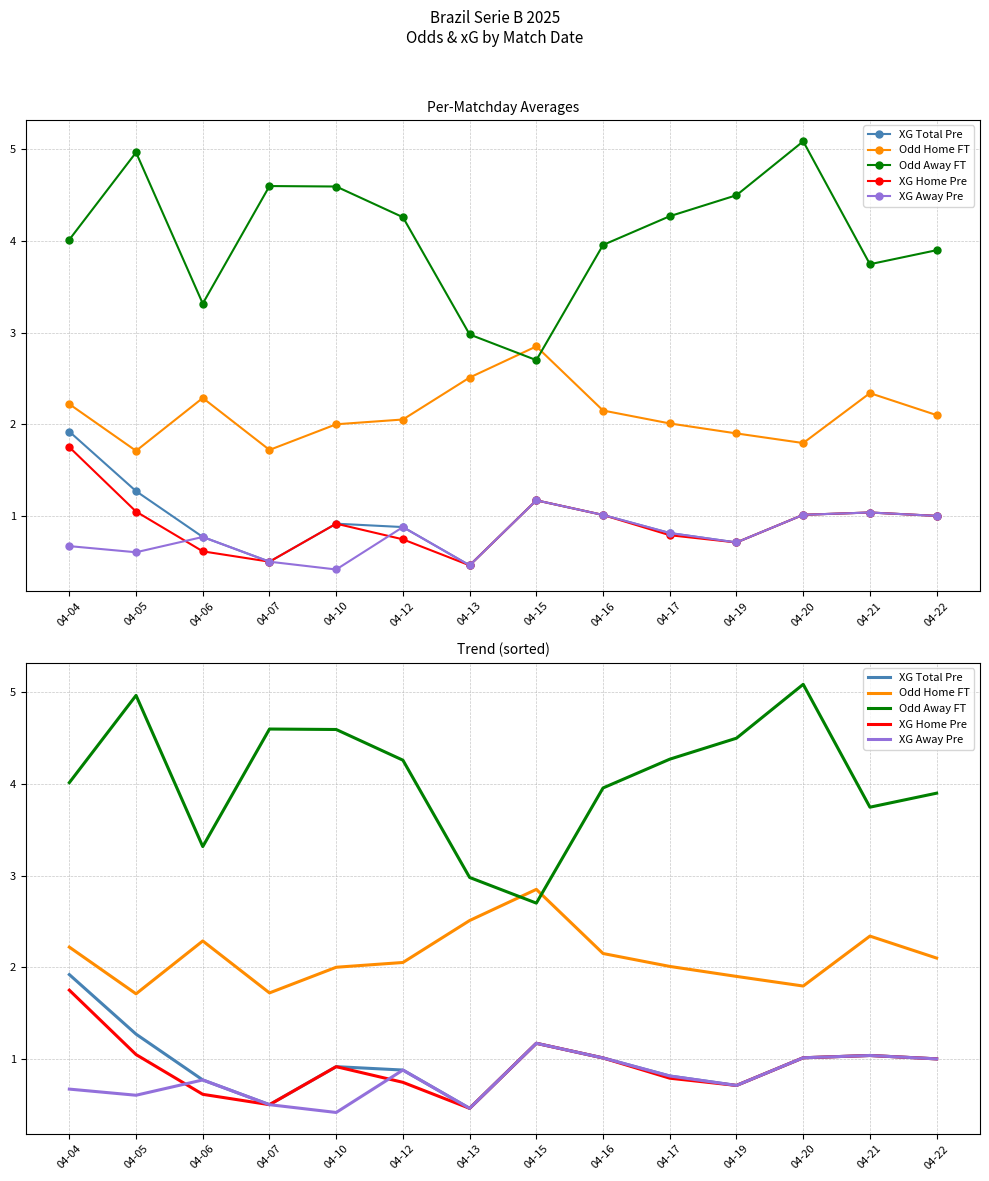

Which series has the largest range (max minus min)?

Odd Away FT